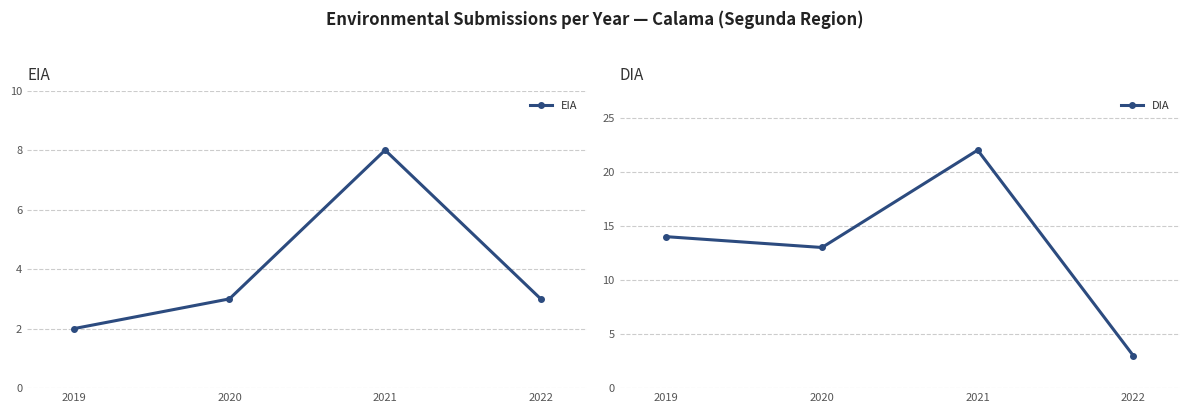

Does the chart have visible grid lines?

Yes